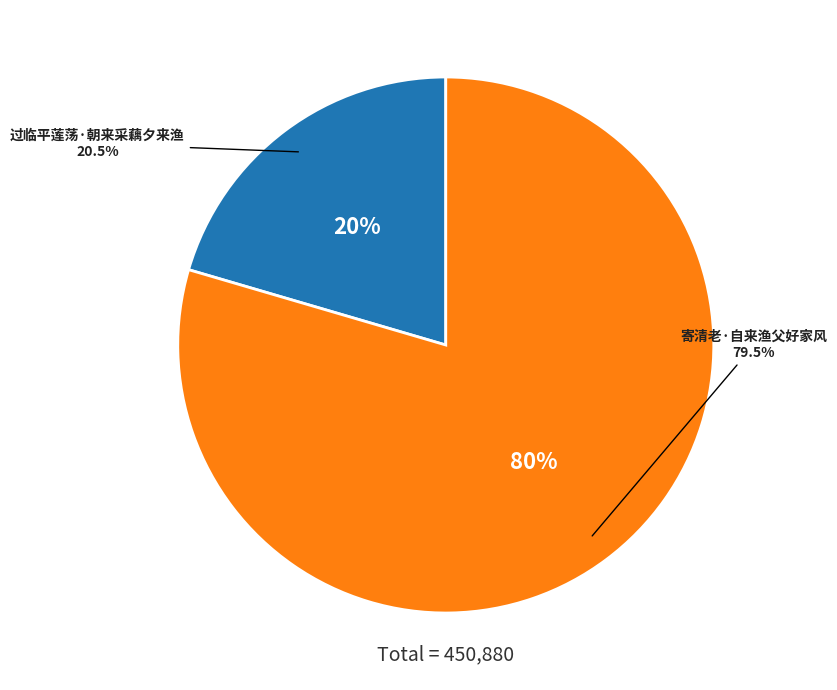

To the nearest percent, what is the average slice percentage?

50%